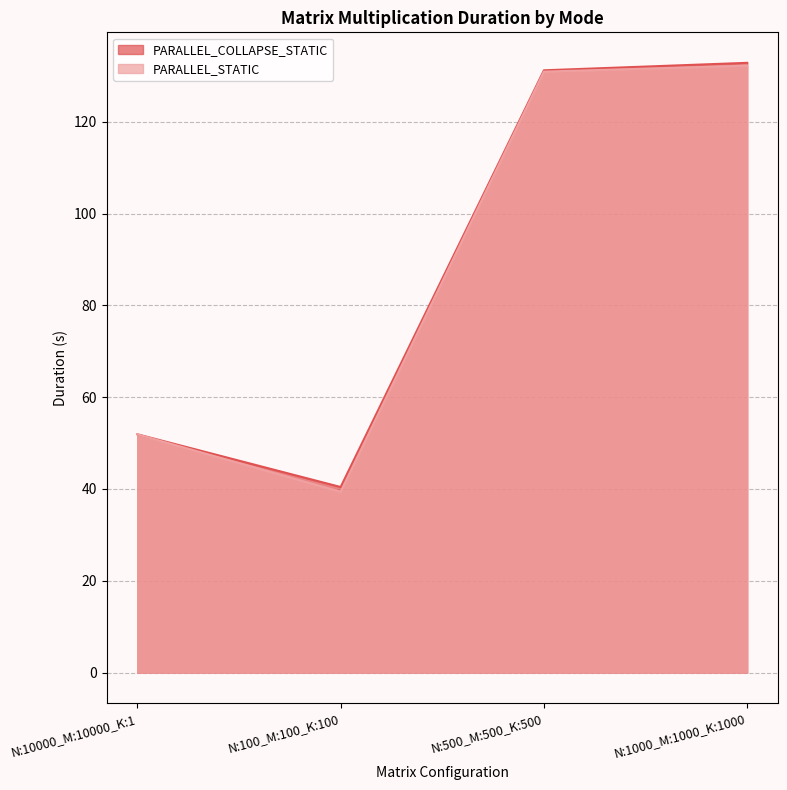

What is the minimum value shown in the chart?

39.4